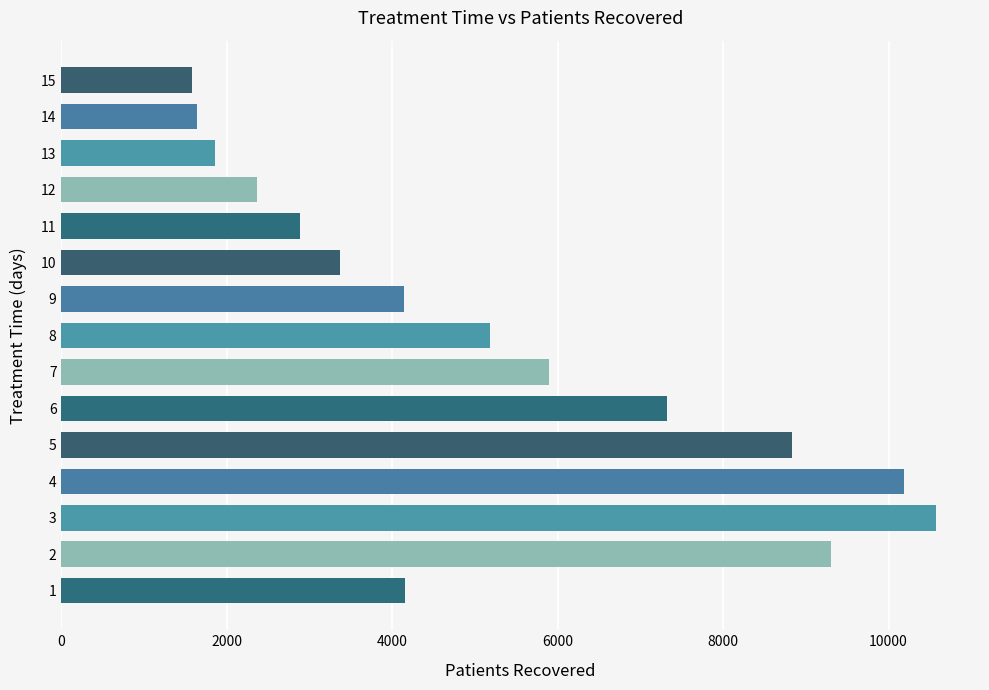

The value at 7 is 2488. True or false?

False